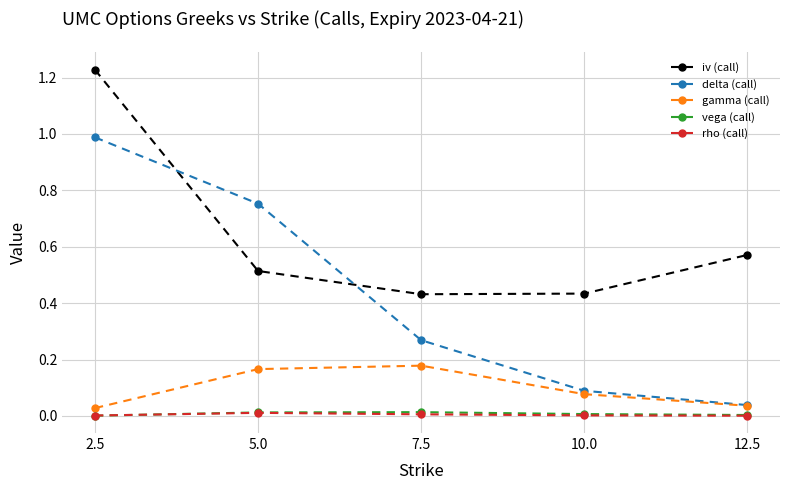

What is the label of the 5th point from the right?

2.5